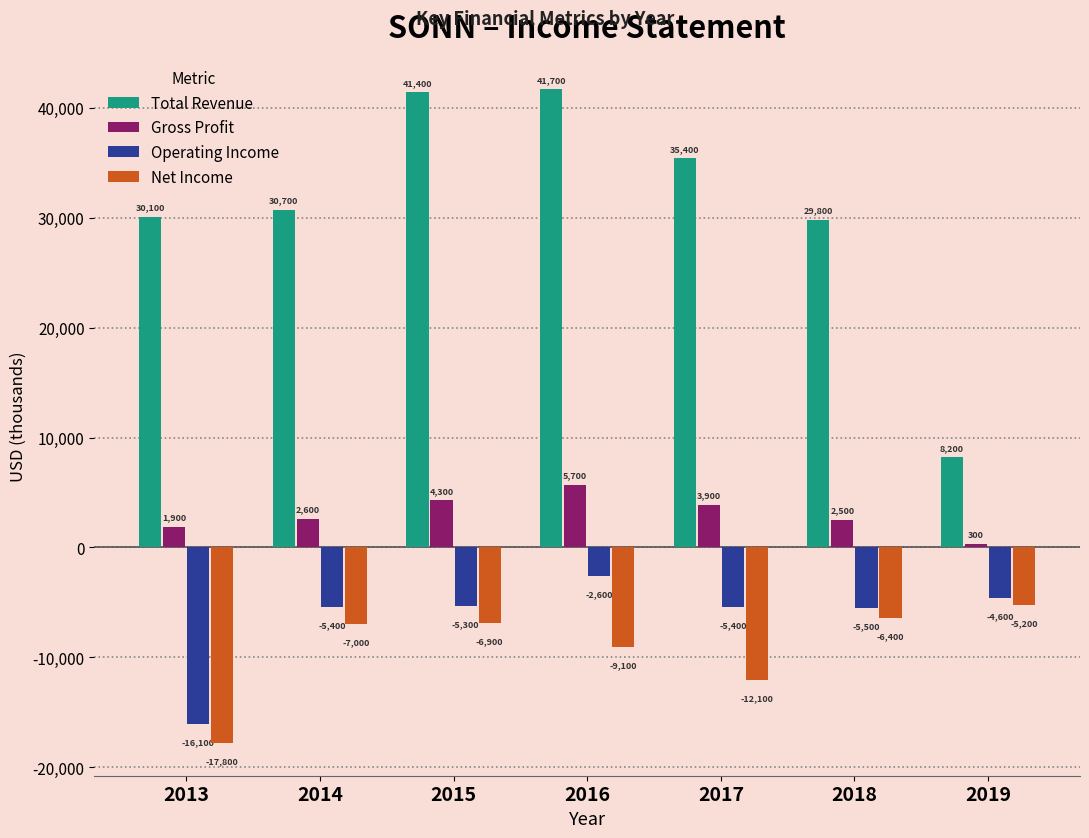

Reading right to left, list all the values displayed in this chart.

Total Revenue: 8200	29800	35400	41700	41400	30700	30100
Gross Profit: 300	2500	3900	5700	4300	2600	1900
Operating Income: -4600	-5500	-5400	-2600	-5300	-5400	-16100
Net Income: -5200	-6400	-12100	-9100	-6900	-7000	-17800